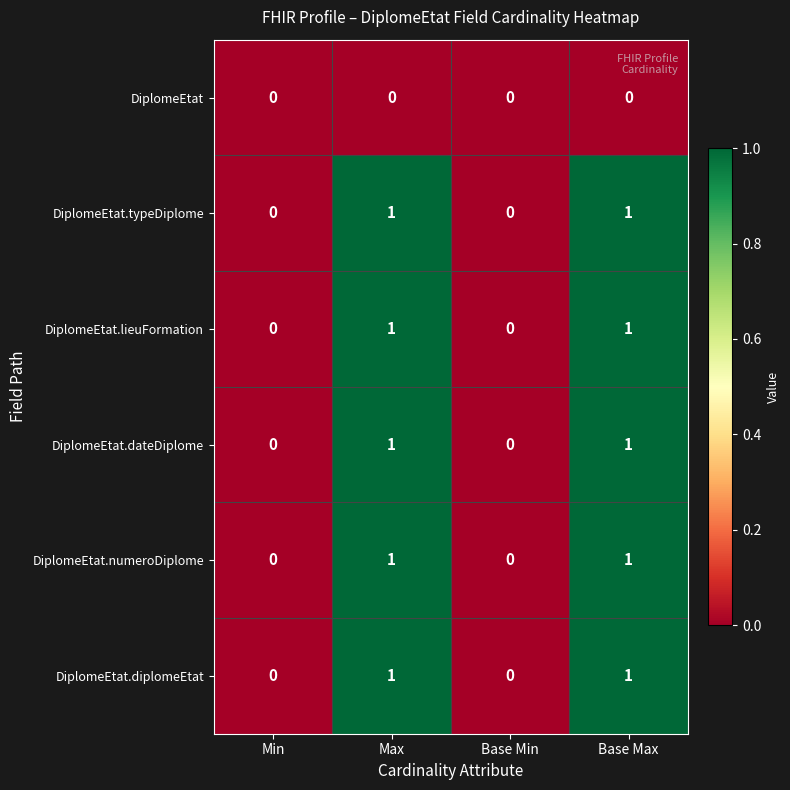

True or false: DiplomeEtat.typeDiplome has a value of 0 at Base Min.

True